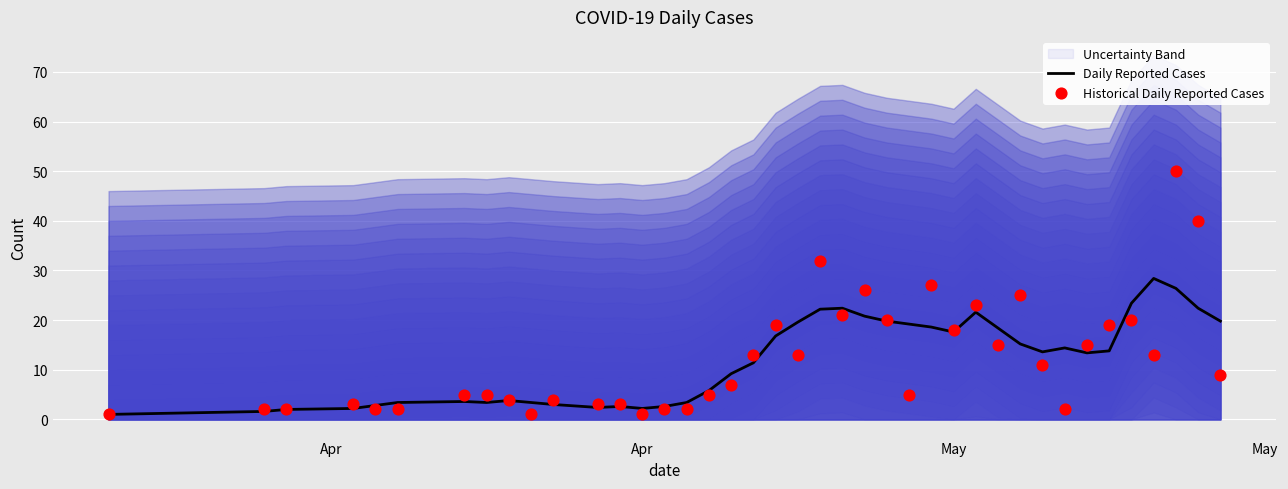

At how many categories does at least one series exceed 12?

22